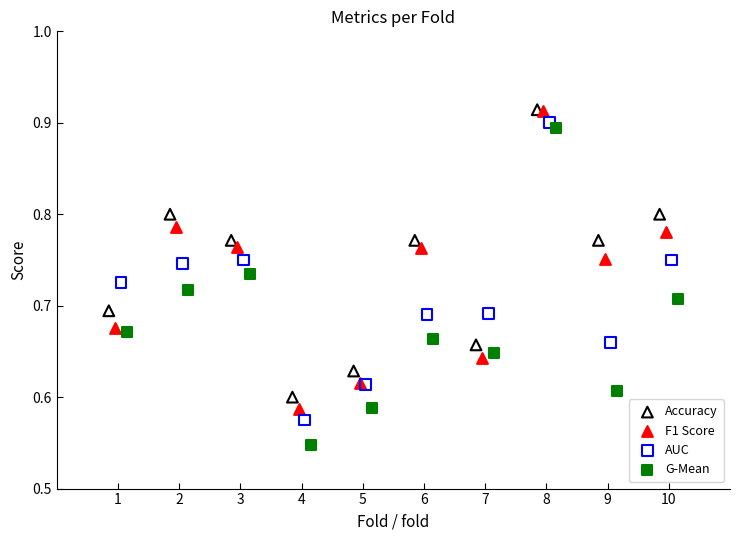

What are all the series names shown in the legend?

Accuracy, F1 Score, AUC, G-Mean